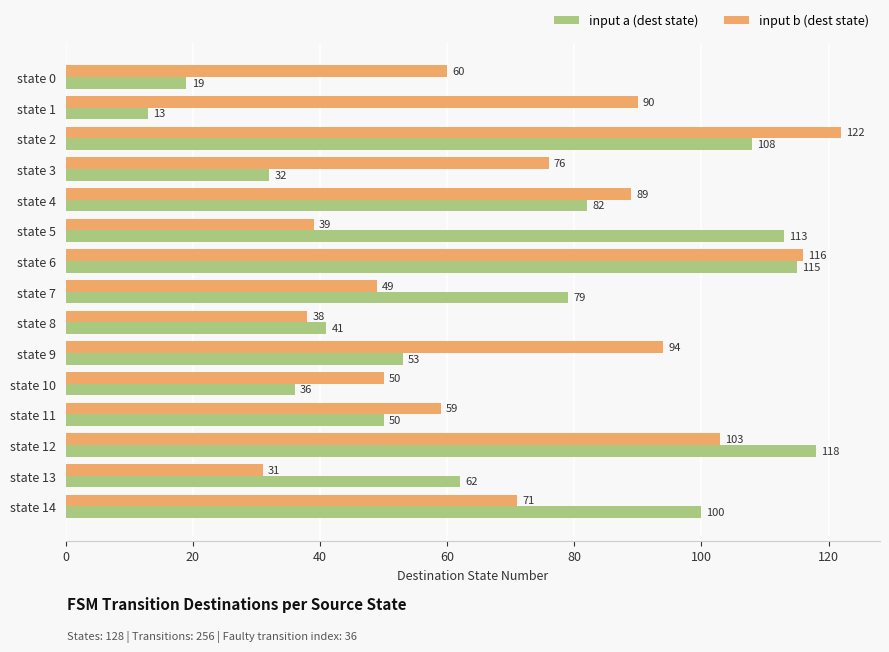

What is the average value of the input b (dest state) series?

72